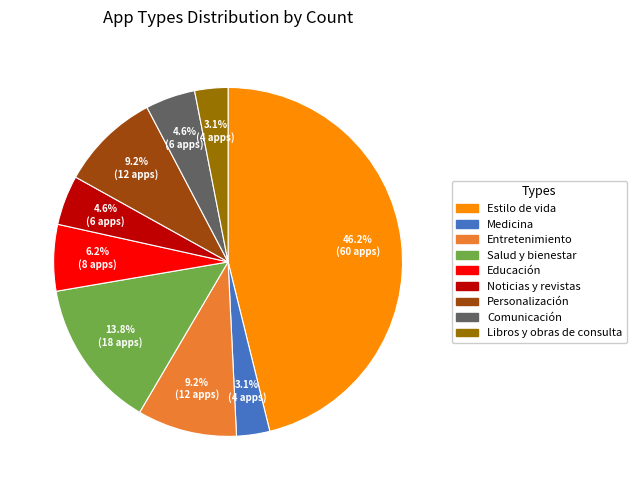

Combined, do Comunicación and Medicina account for over 50%?

No